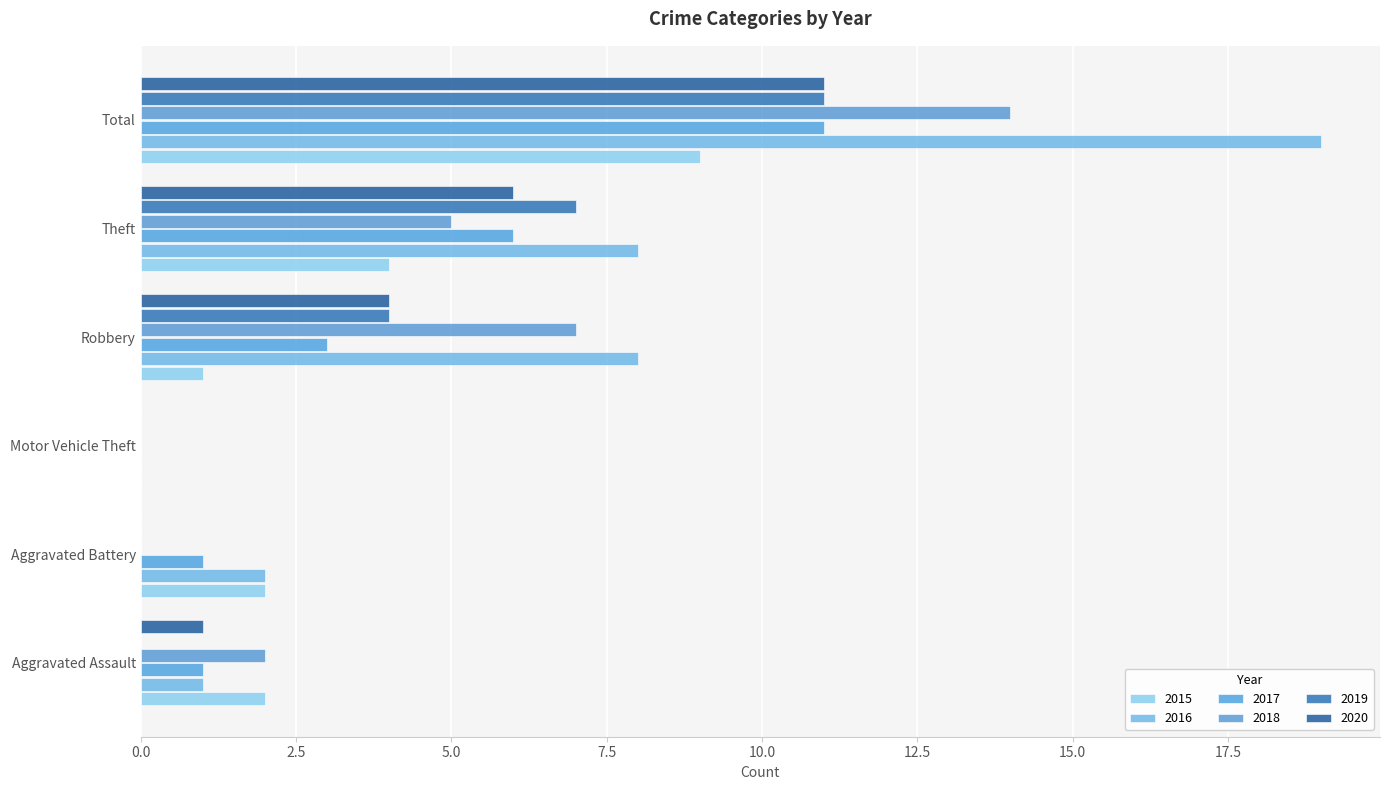

Between Aggravated Assault and Aggravated Battery, which series saw the biggest shift?

2018